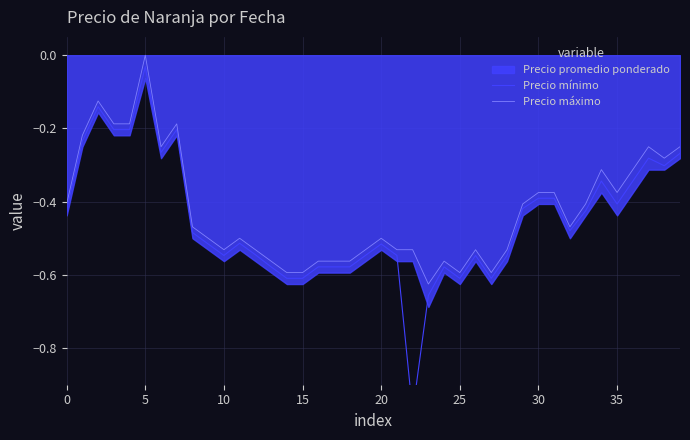

True or false: Precio máximo and Precio mínimo cross at least once.

False